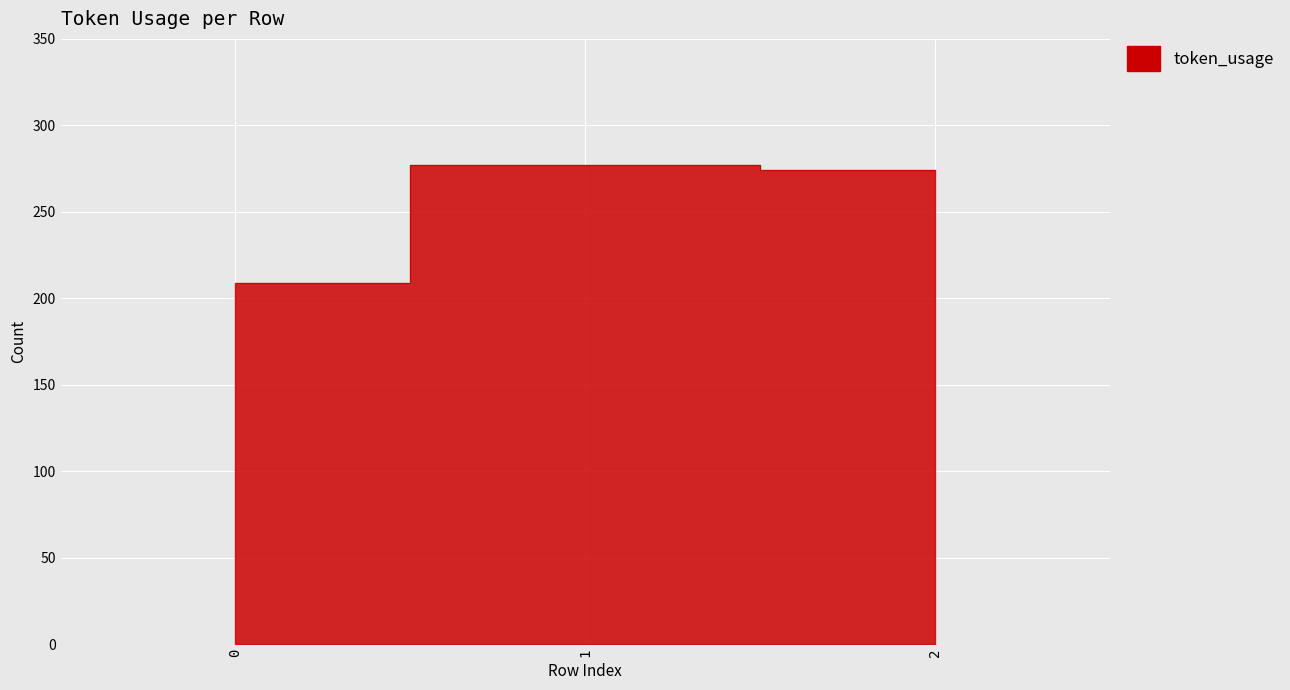

Is it true that the value at 1 is 100?

False